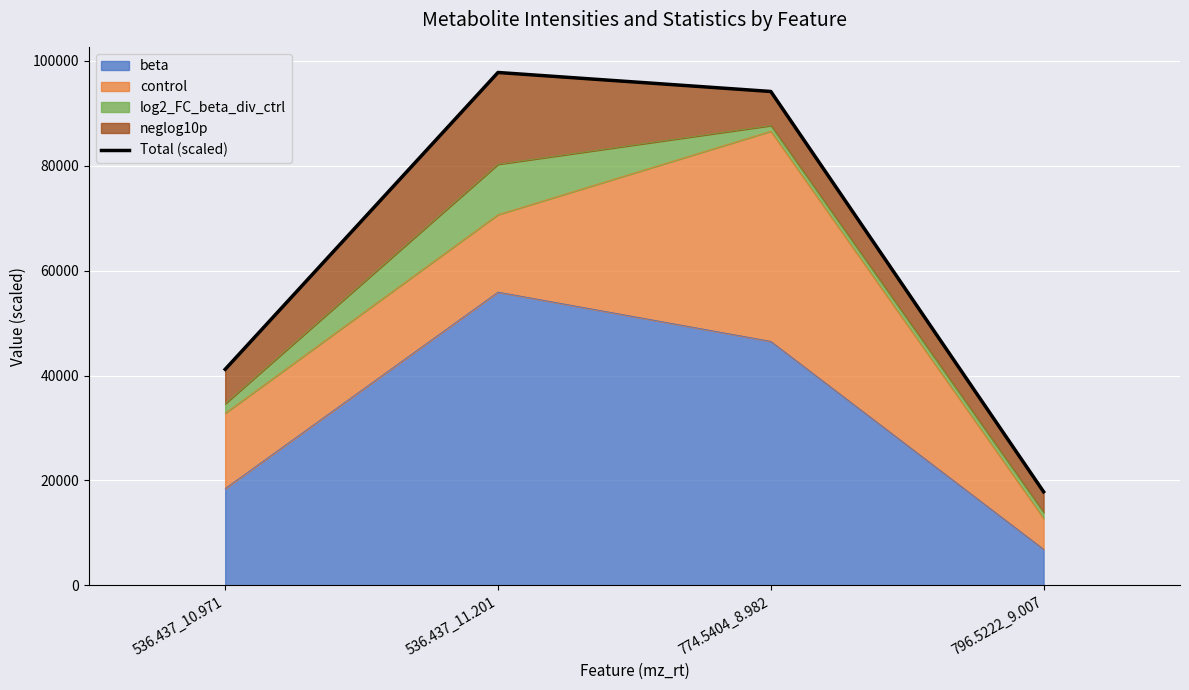

What is the change in value from 774.5404_8.982 to 796.5222_9.007?

-76323.3